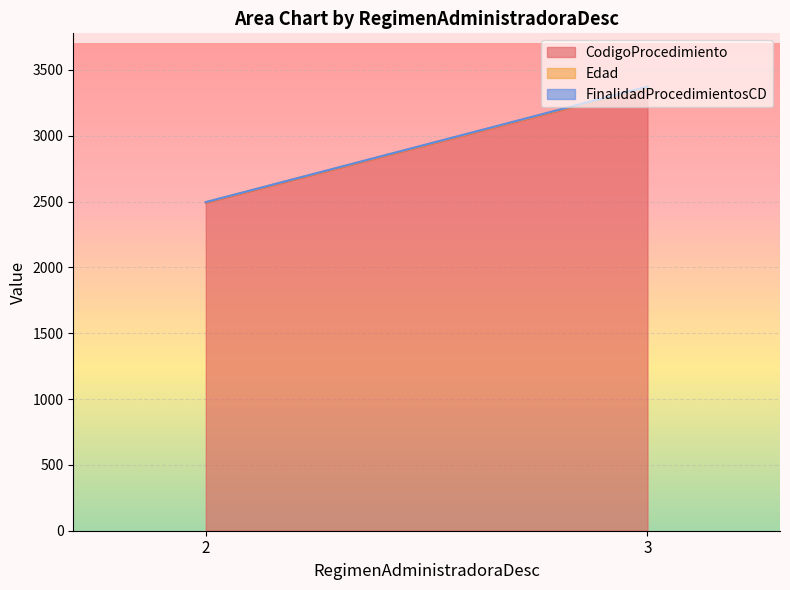

At which category is the sum across all series the highest?

3